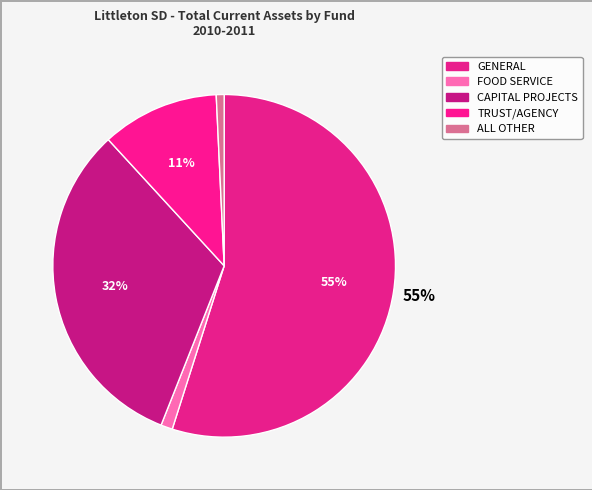

What is the change in value from GENERAL to ALL OTHER?

-2221065.0